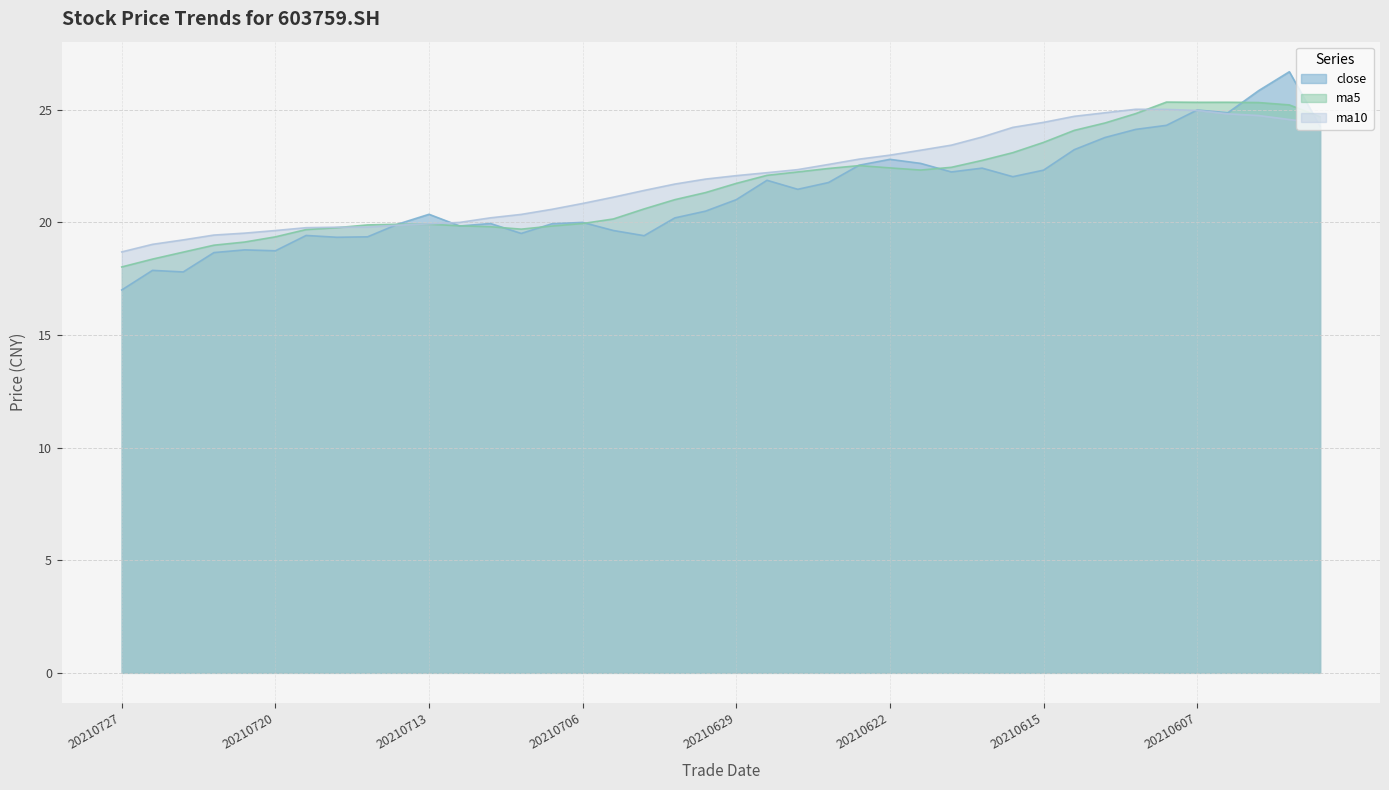

At which category does close reach its first local peak?

20210726